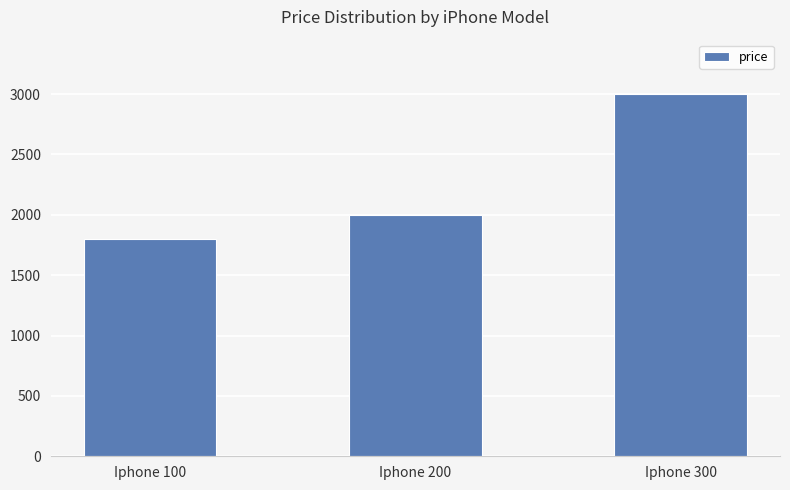

Are the bars grouped side by side (vs. stacked)?

No